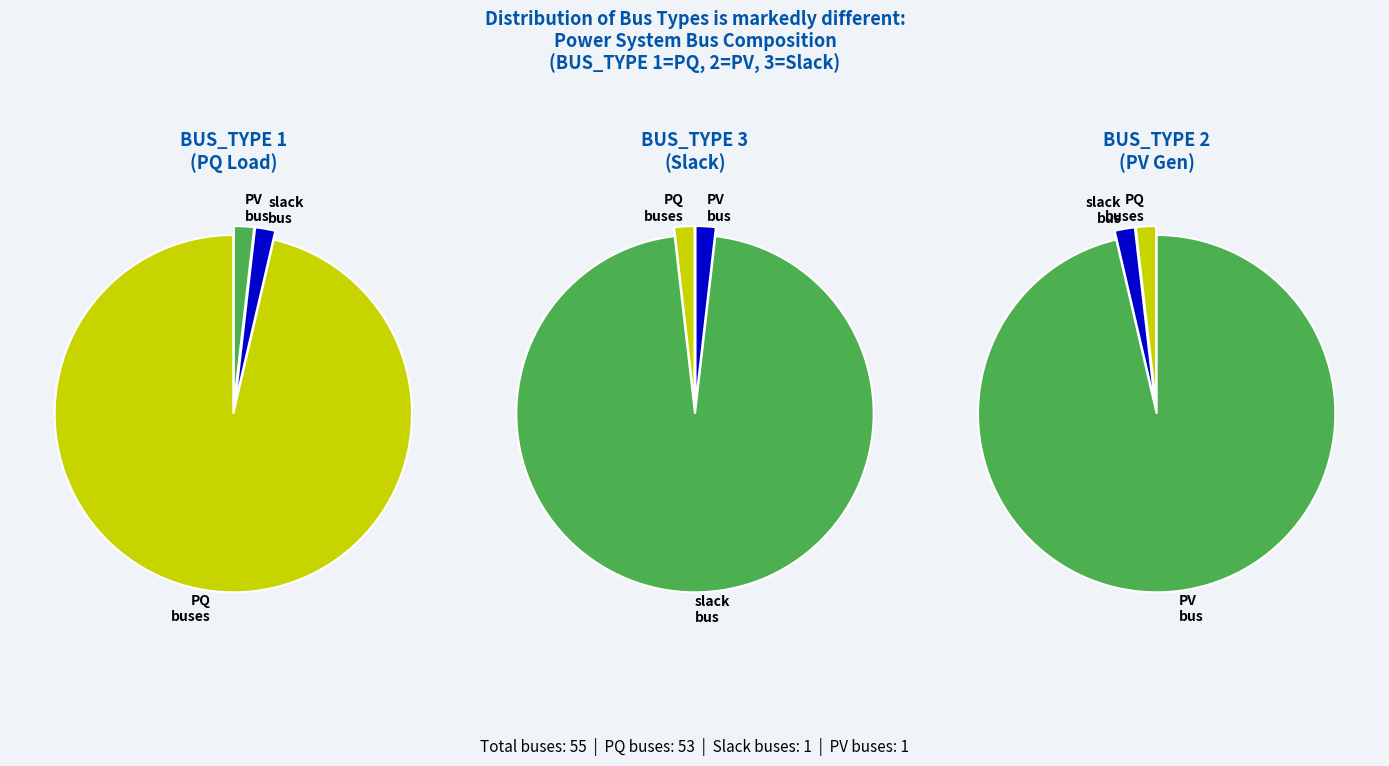

Does BUS_TYPE 1 account for over 50% of the chart?

Yes